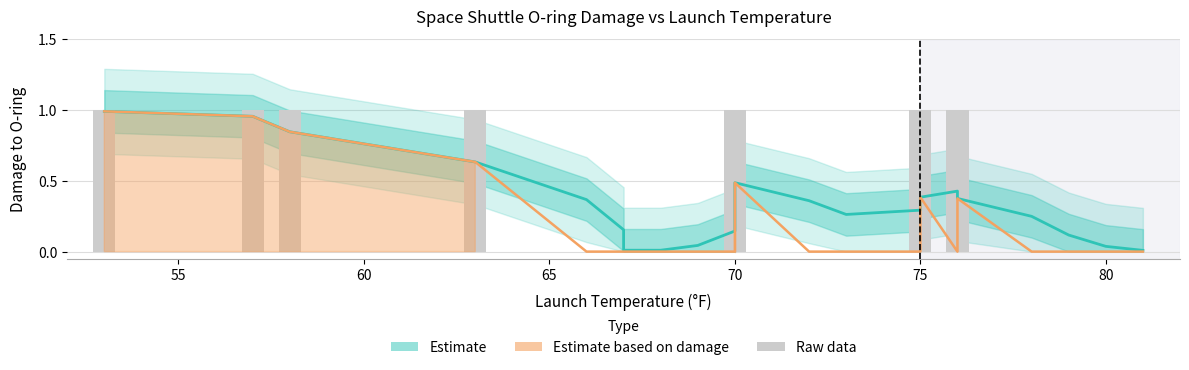

Are the bars grouped side by side (vs. stacked)?

No